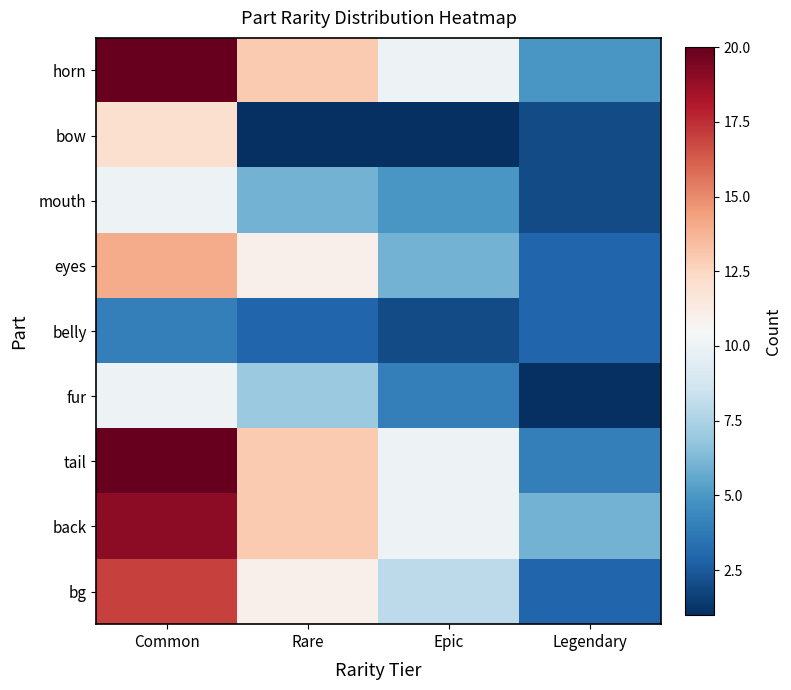

What is the total value across all series at Common?

126